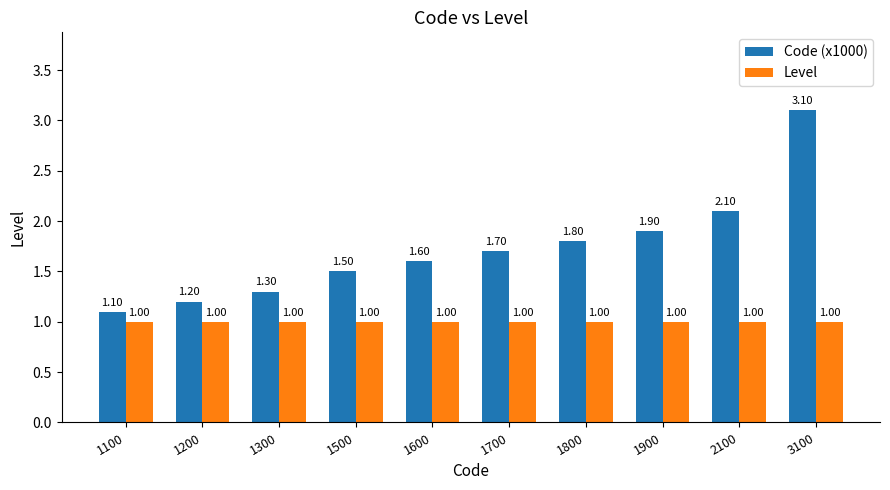

What is the spread (max minus min) of values at 1600?

0.6